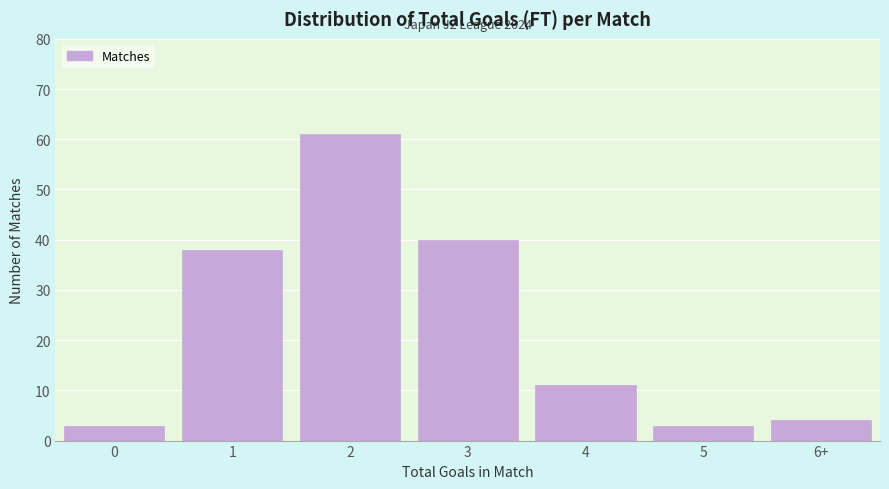

Reading left to right, list all the values displayed in this chart.

0=3	1=38	2=61	3=40	4=11	5=3	6+=4